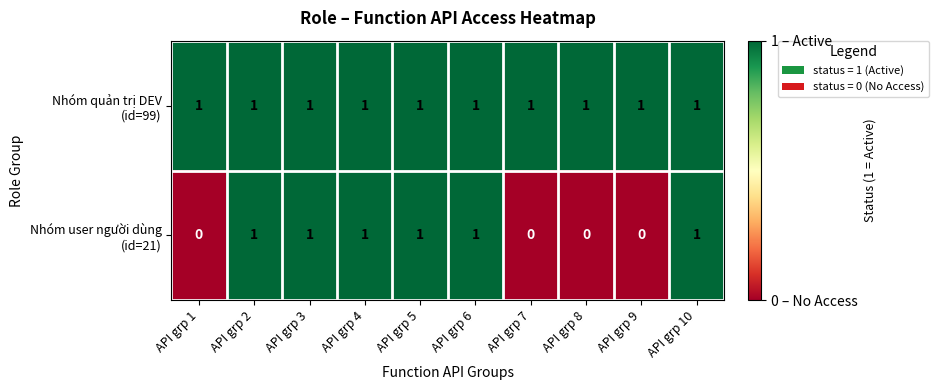

At how many categories does at least one series exceed 0?

10